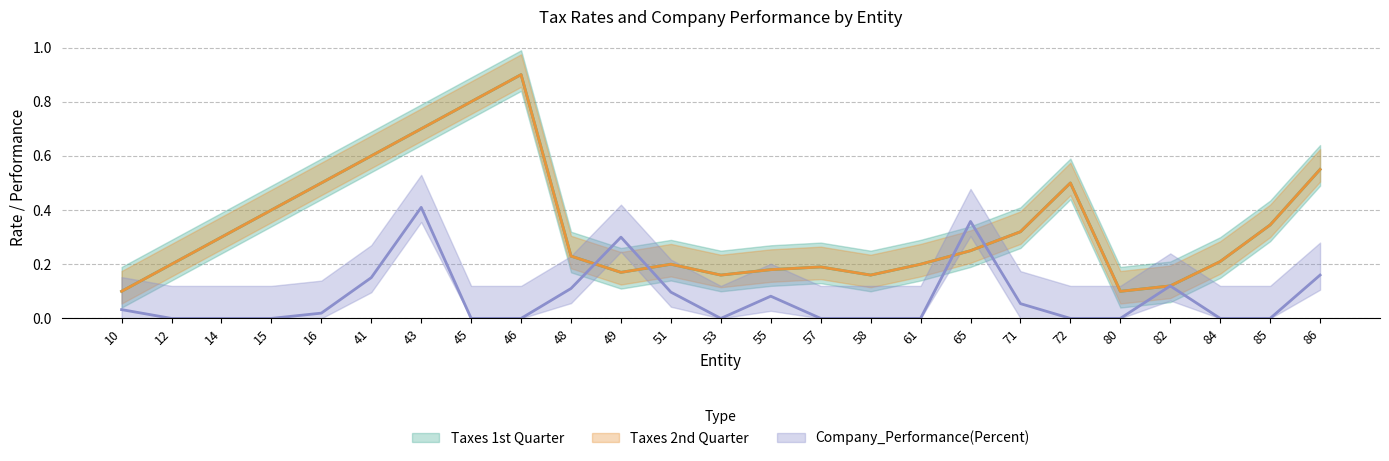

How many categories are shown in the chart?

25